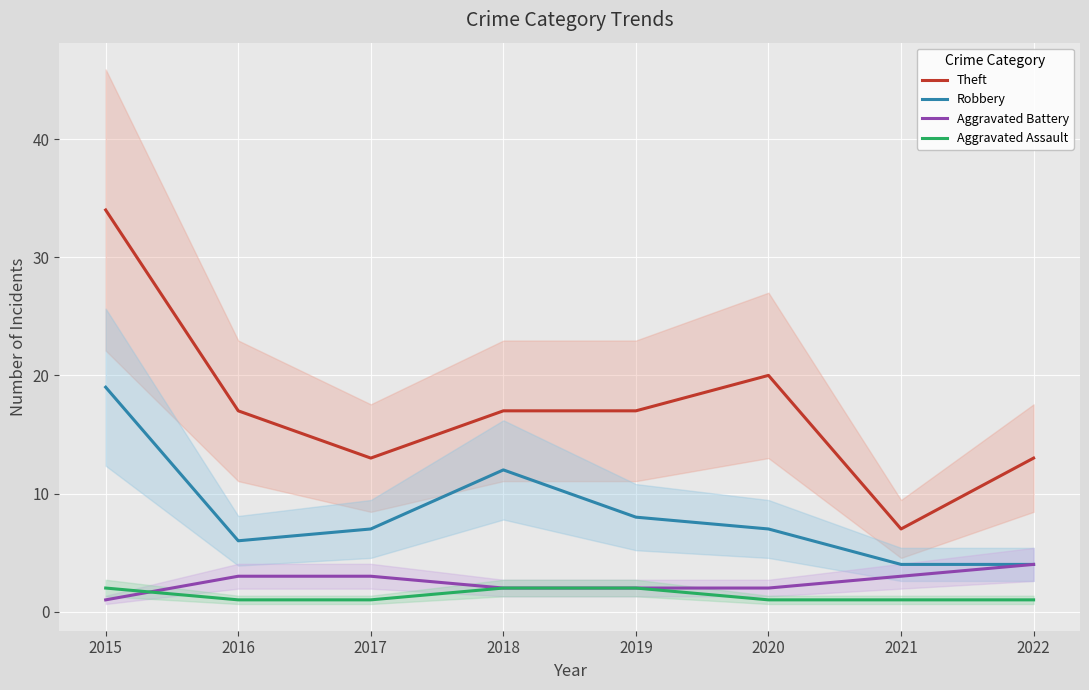

The value of Robbery at 2015 is 7. True or false?

False